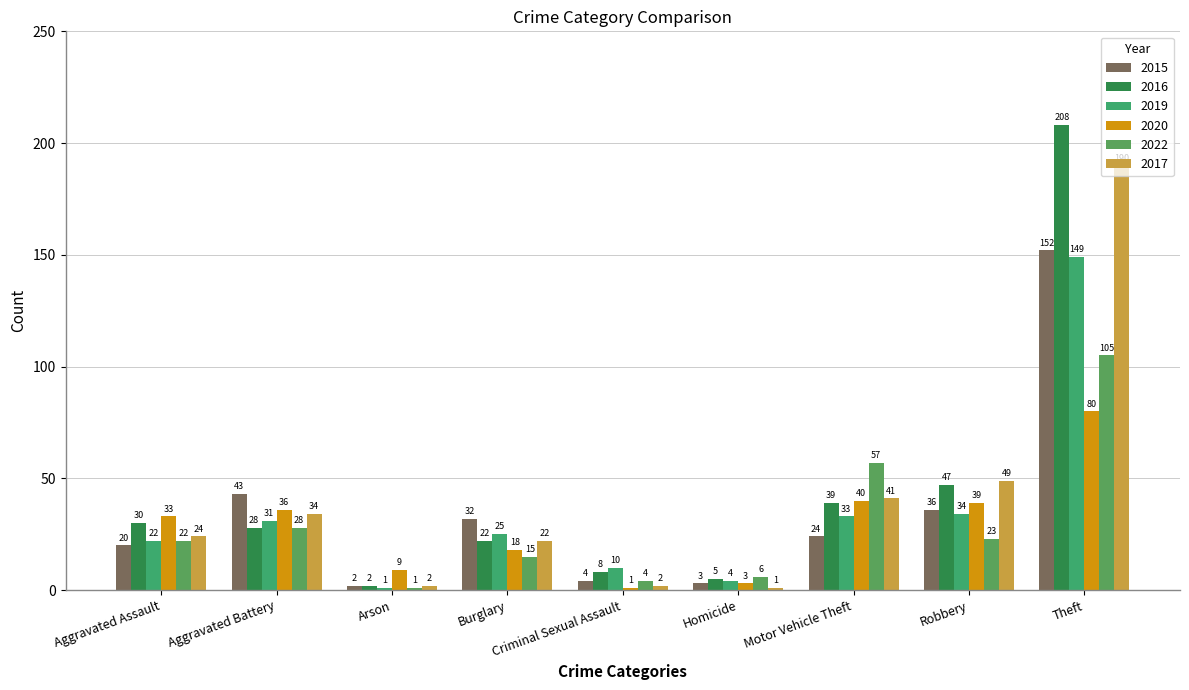

Which series has the largest range (max minus min)?

2016